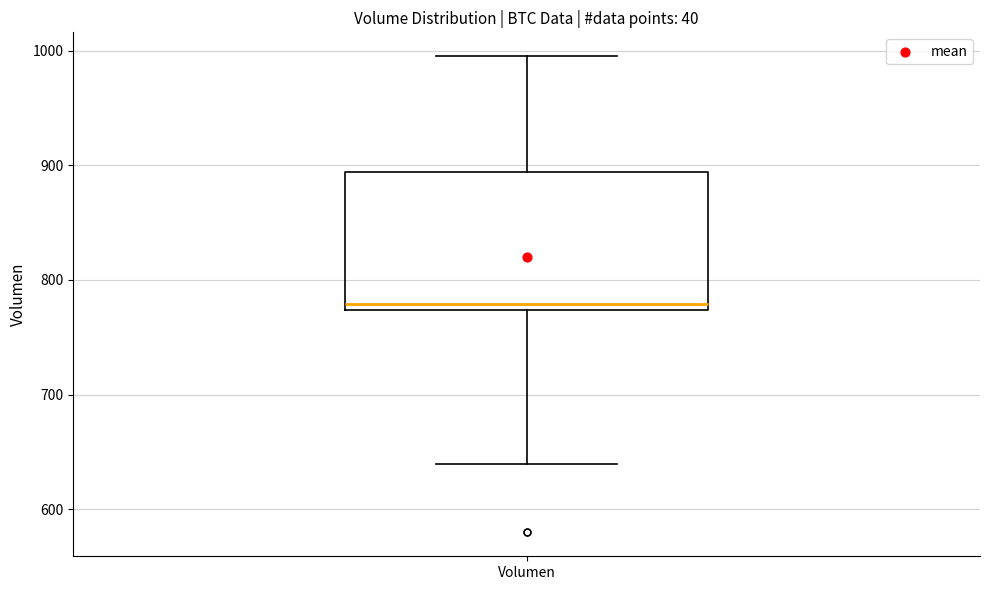

Read this box plot against the y-axis: the position of the median line, the range covered by the box, and the ends of both whiskers. The values are not printed on the chart, so give them approximately, as read against the axis.

median 780, box 770 to 890, whiskers 640 to 1000